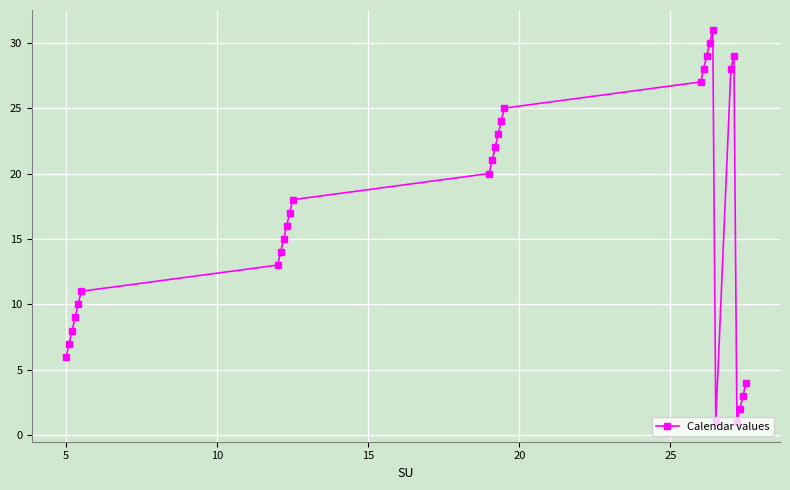

How many interior local peaks (higher than both neighbors) does the data have?

2